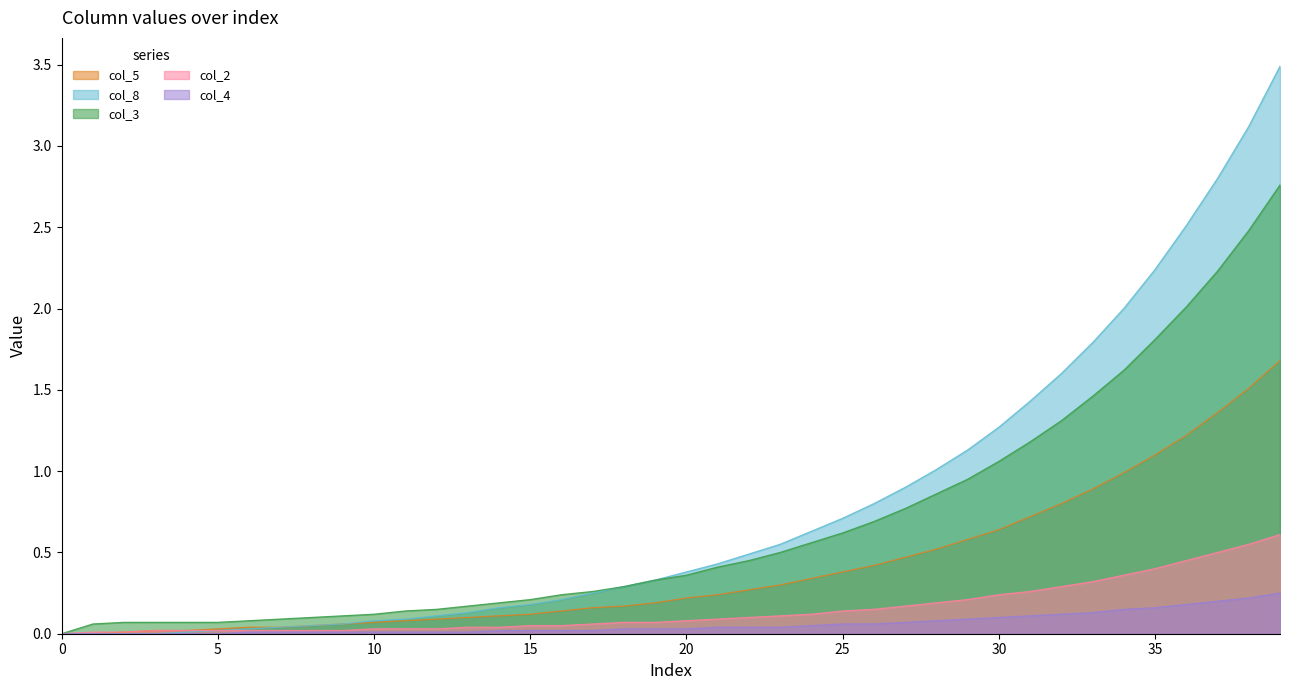

The value of col_8 at 37 is 1.5. True or false?

False